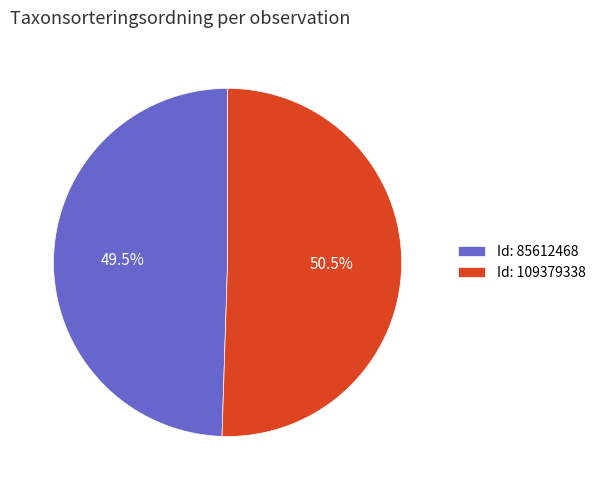

Which slice is the largest?

Id: 109379338